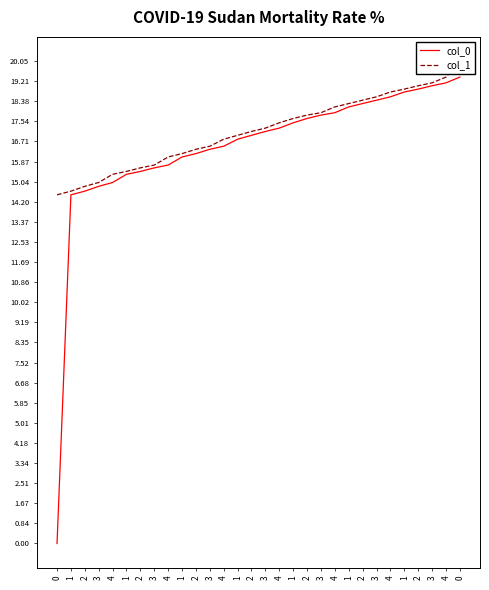

At how many categories does at least one series exceed 1?

30